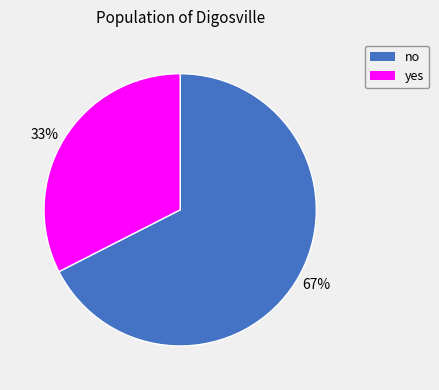

Rank the categories by value from highest to lowest.

67%, 33%